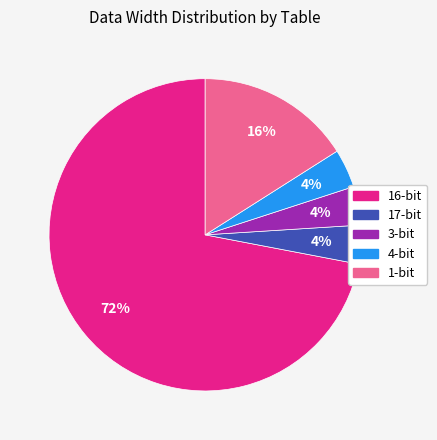

To the nearest percent, what is the average slice percentage?

20%